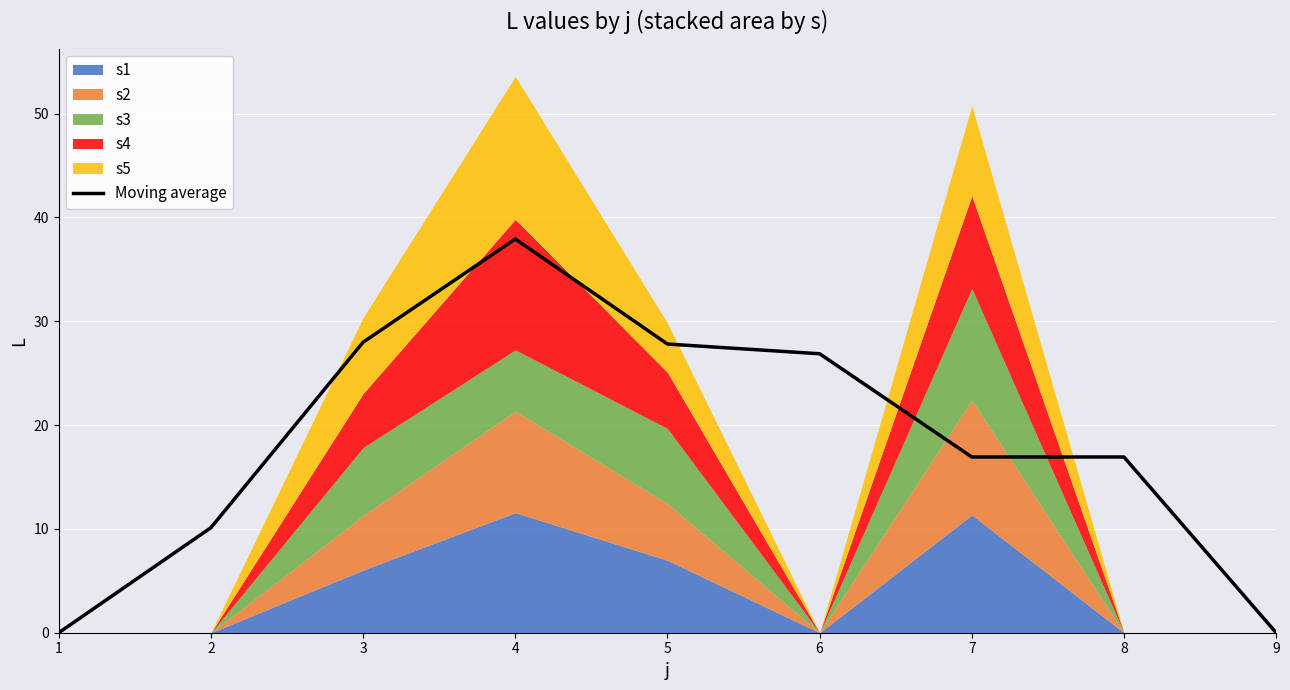

Does the chart display data point markers on the line(s)?

No